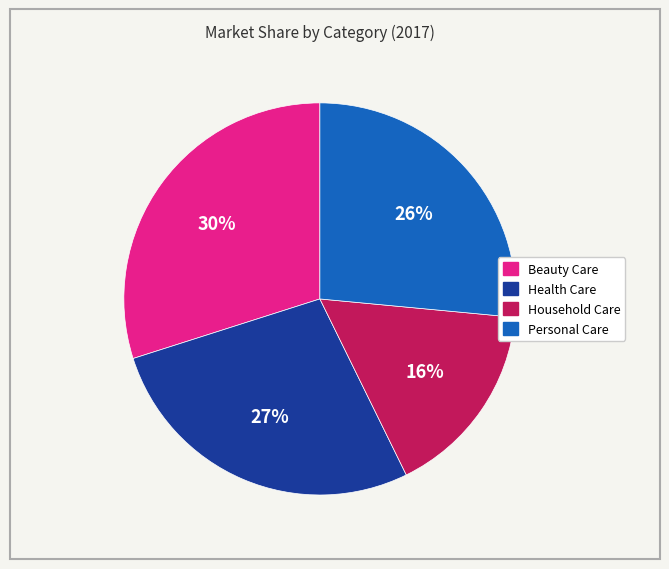

Which category has the biggest portion of the pie?

Beauty Care